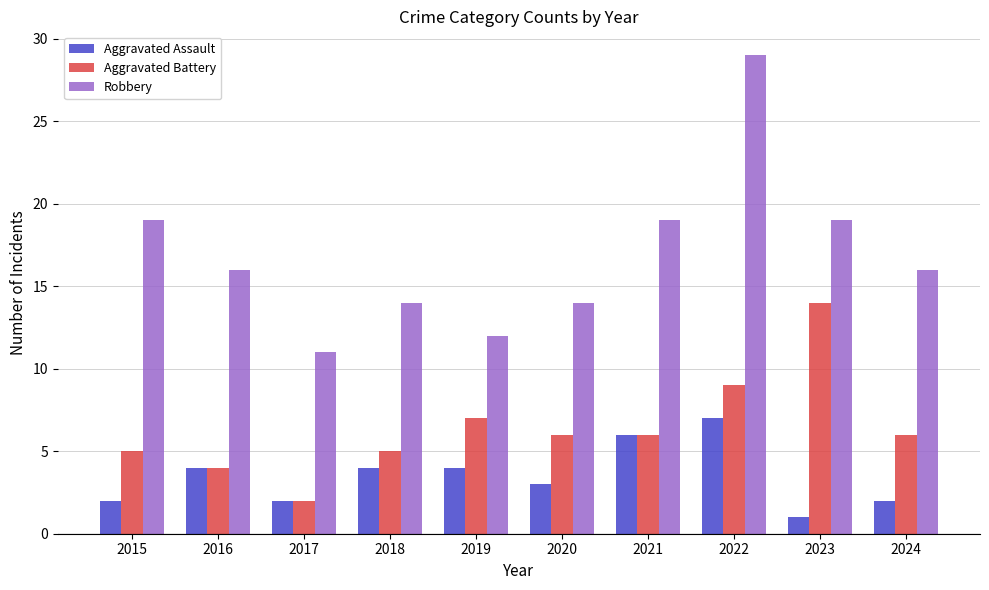

What is the value of the Robbery bar at the 3rd from the left?

11